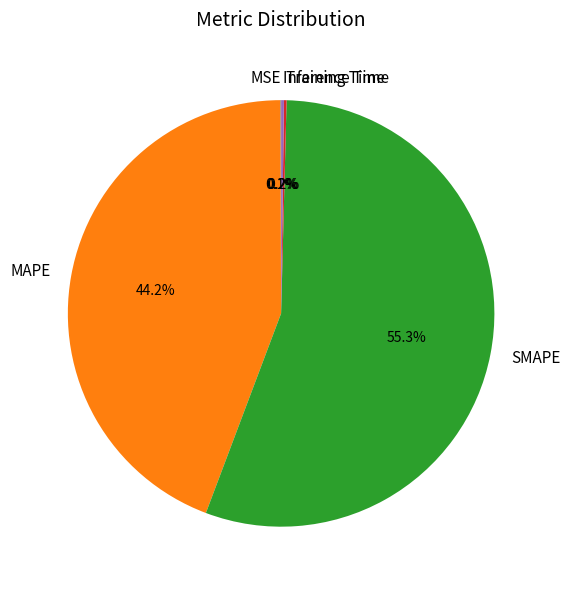

Does MAPE represent more than half of the total?

No